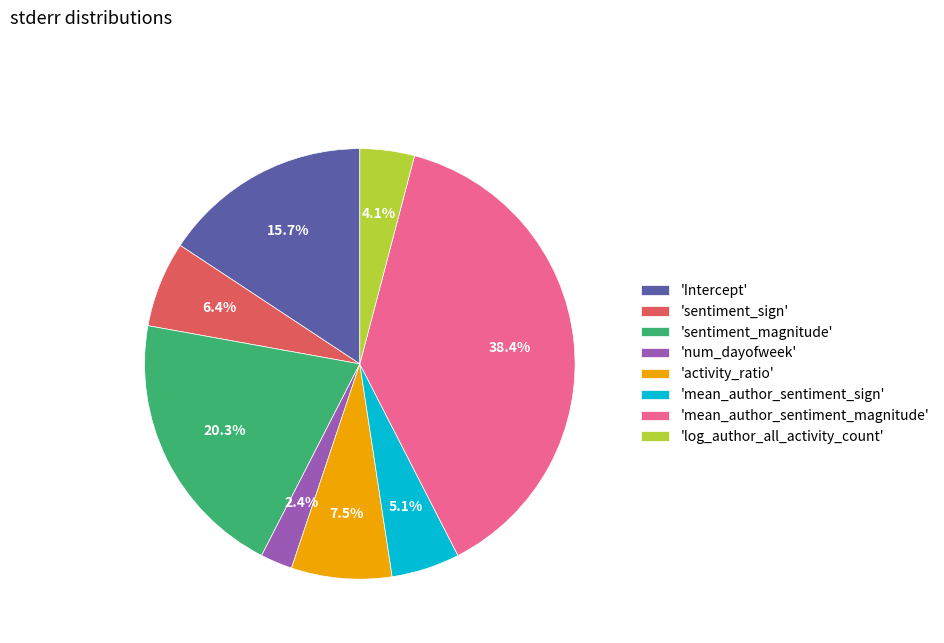

To the nearest percent, what is the average slice percentage?

12%